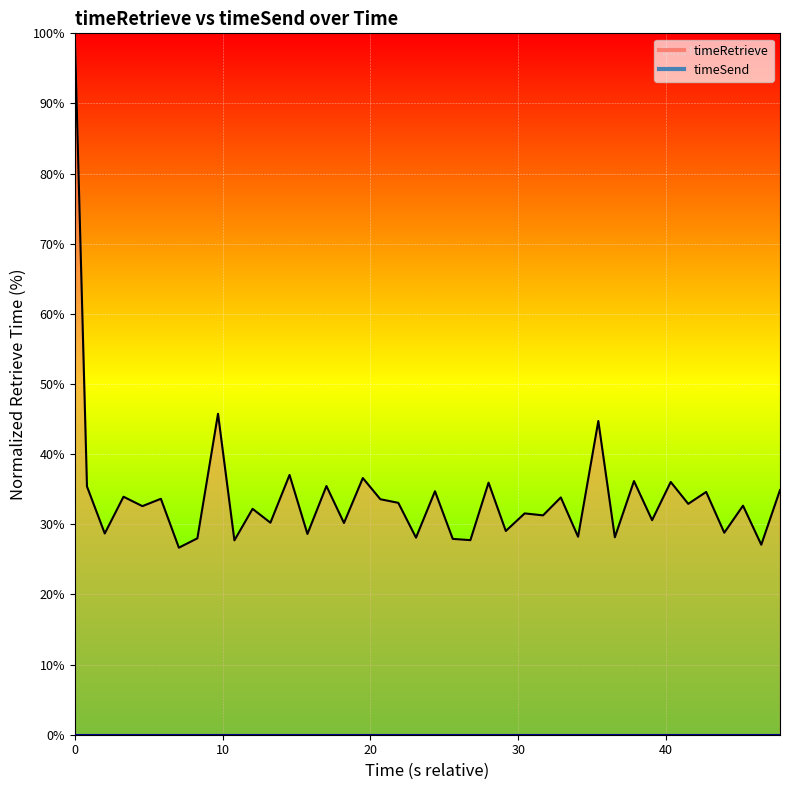

How many data points in timeRetrieve line are above 32?

22